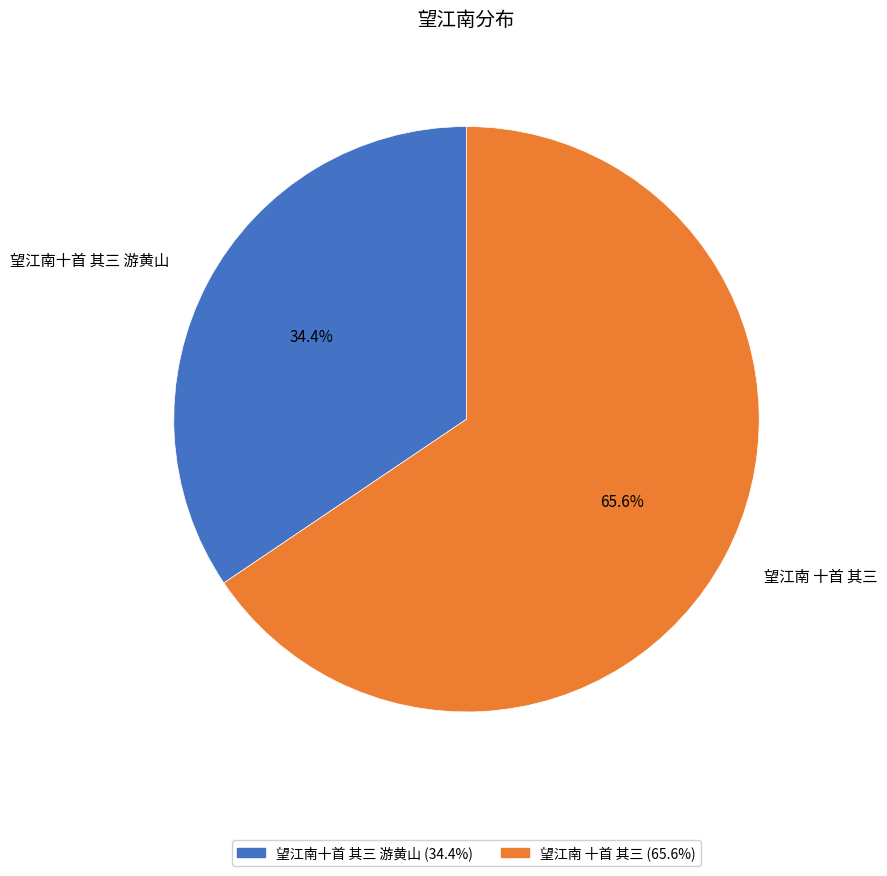

To the nearest percent, what is the combined percentage of 望江南 十首 其三 and 望江南十首 其三 游黄山?

100%